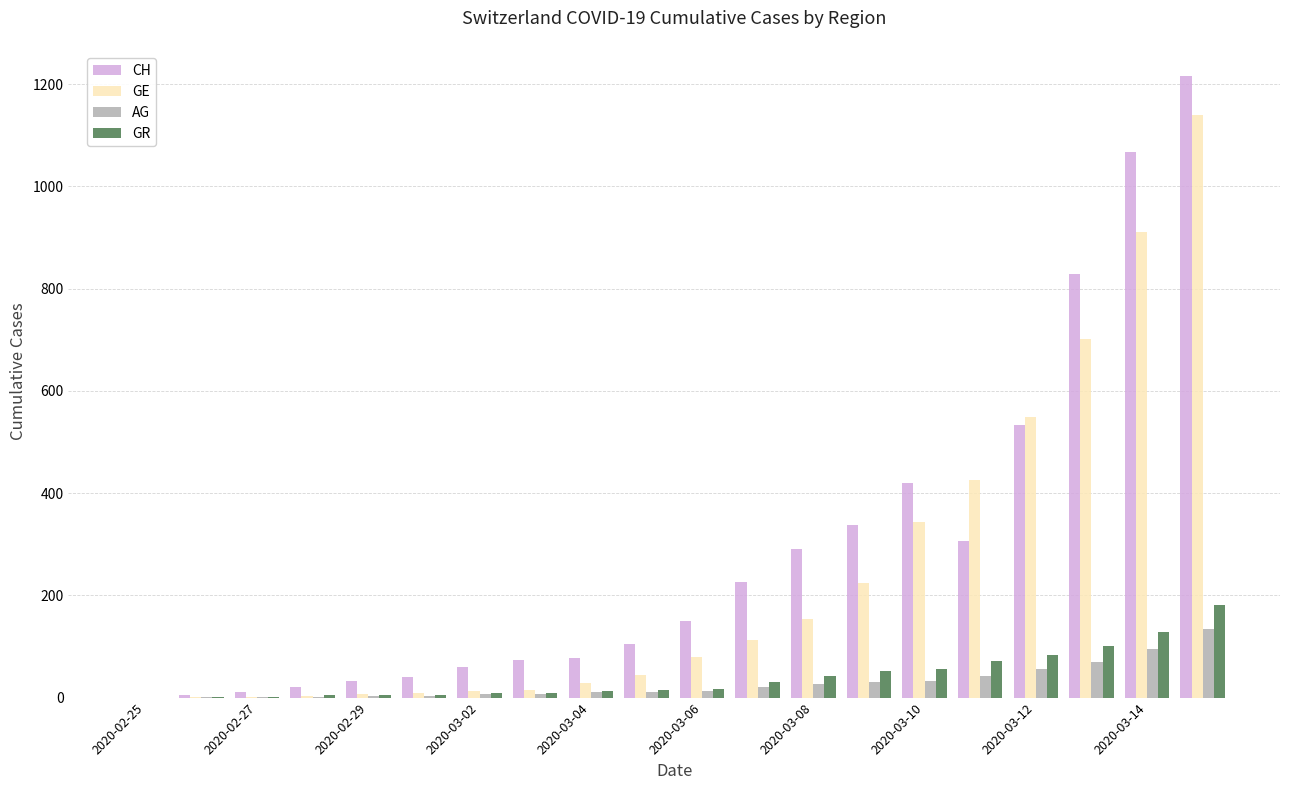

Which series has the largest total across all categories?

CH